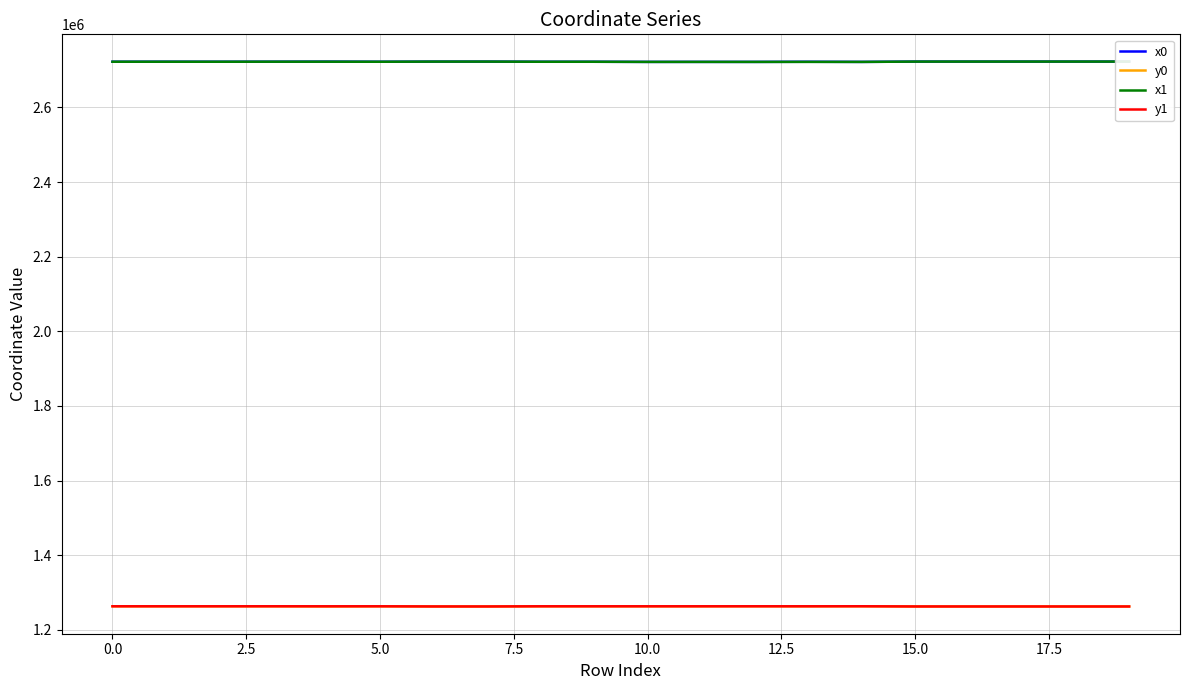

What position from the right is 10?

10